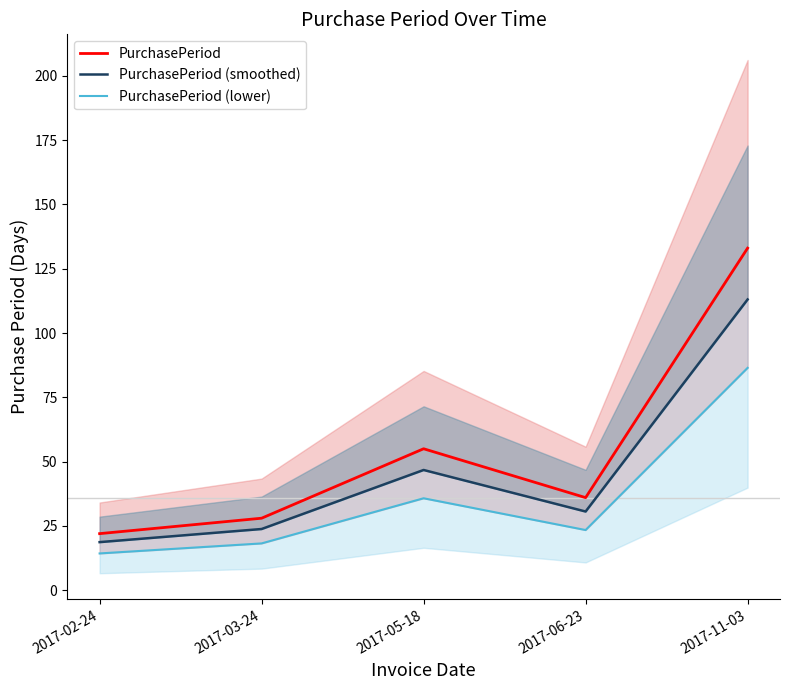

What is the difference between the maximum and minimum values in the PurchasePeriod (lower) series?

72.2